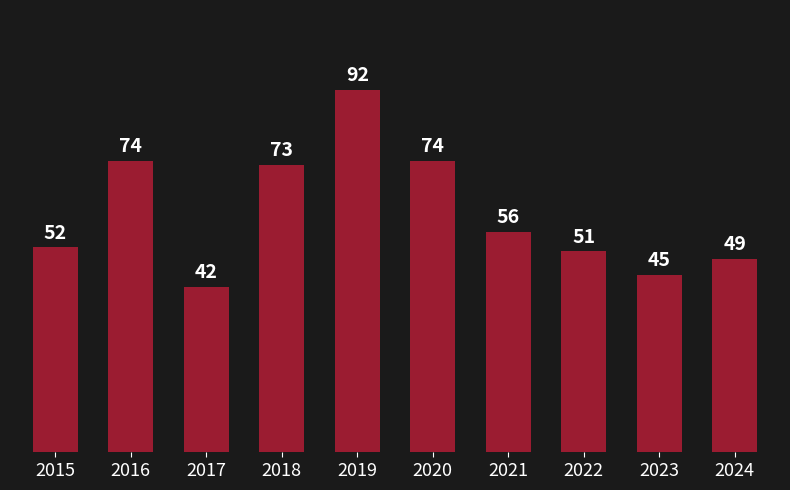

Reading right to left, extract all data points from this chart.

49	45	51	56	74	92	73	42	74	52